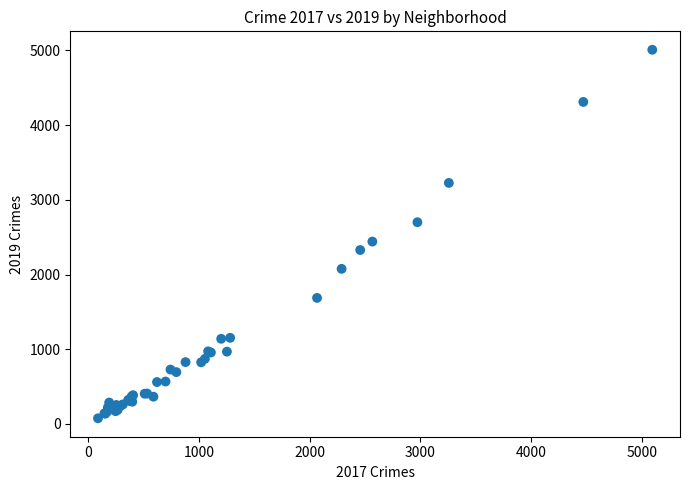

What Y value in the scatter plot is closest to 2542?

2441